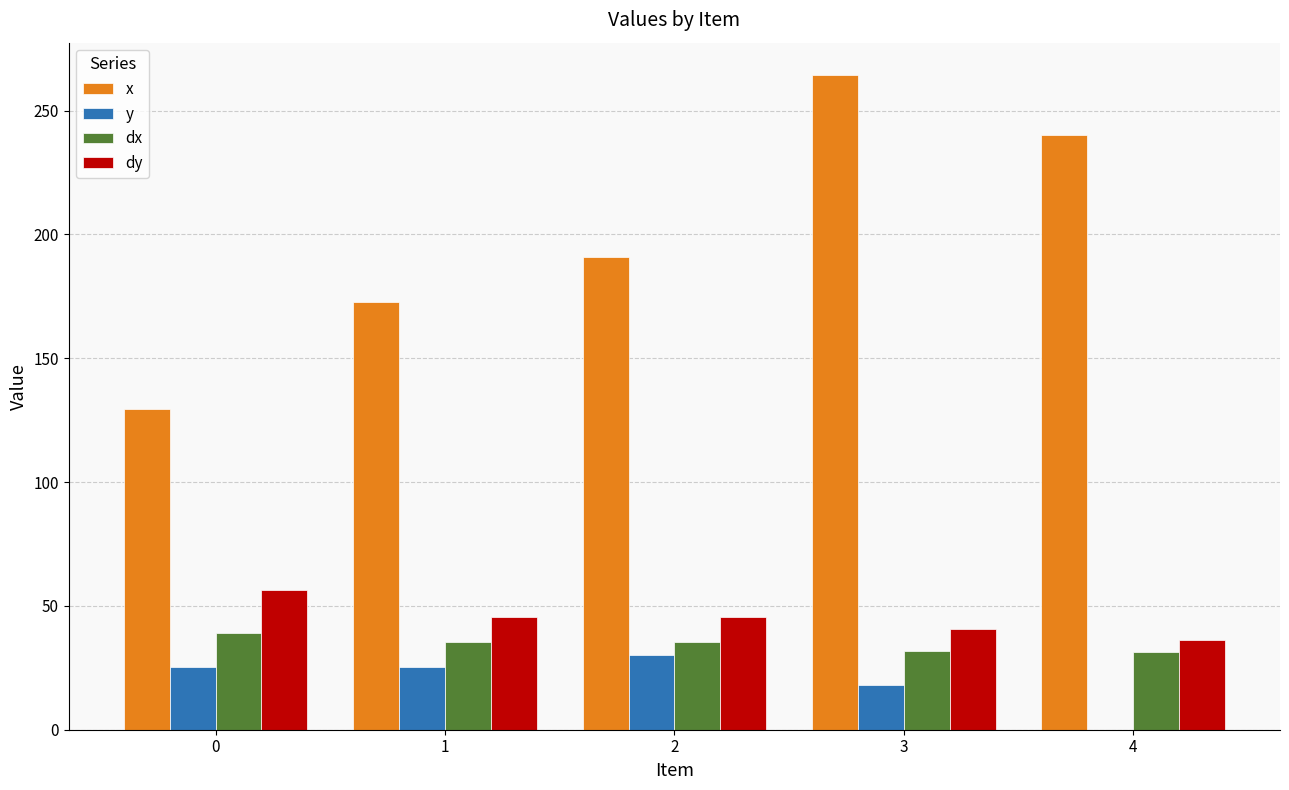

The dy series shows 73.4 at 2. True or false?

False